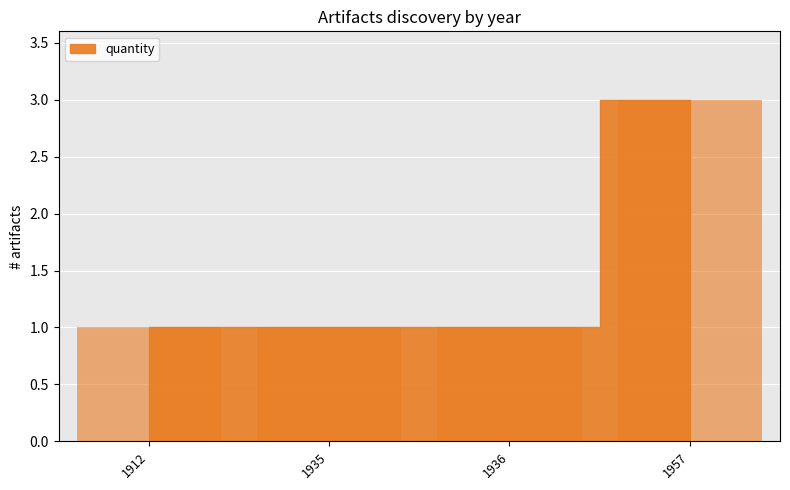

Reading right to left, transcribe all the data shown in this chart.

3	1	1	1